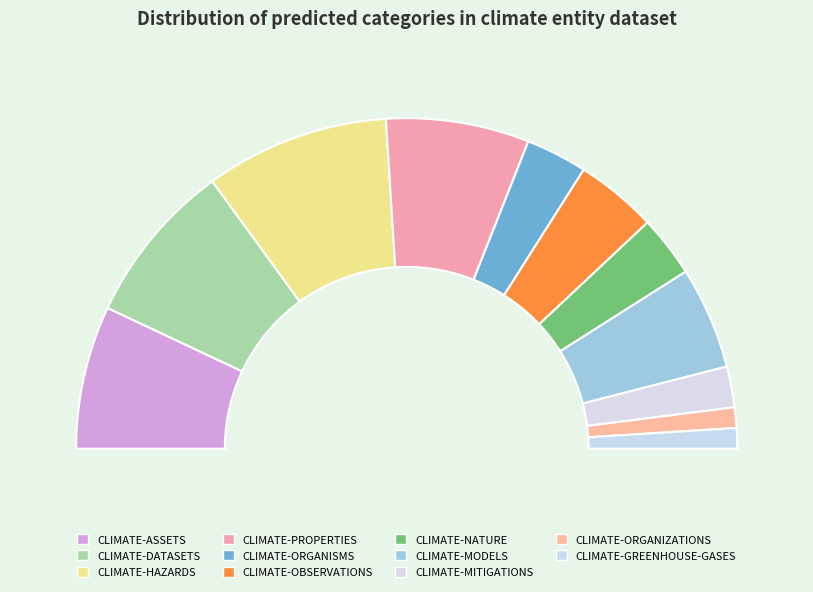

To the nearest percent, what percentage of the pie is CLIMATE-GREENHOUSE-GASES?

2%